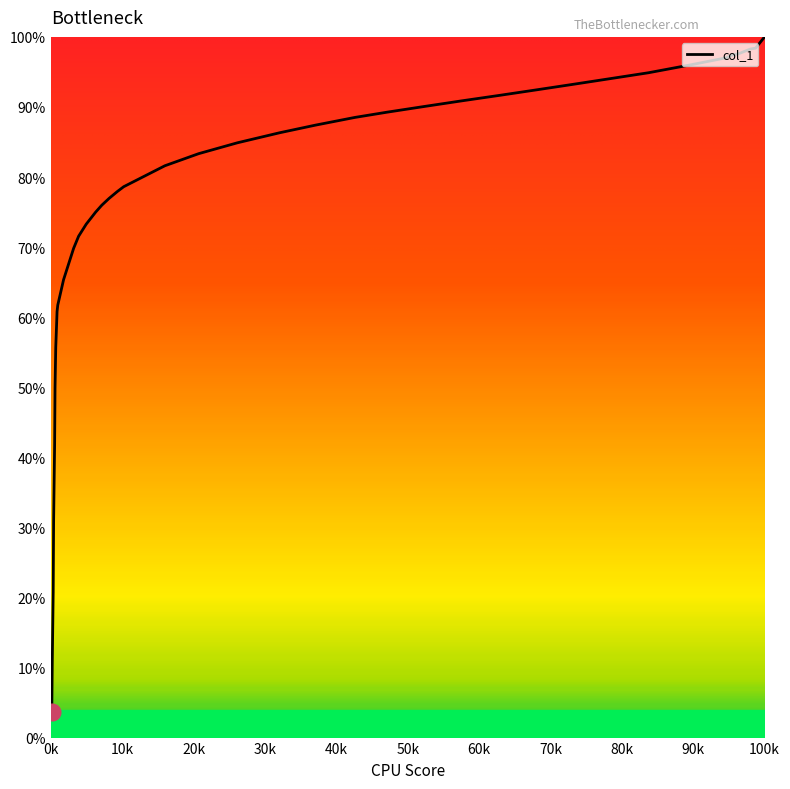

What is the difference between the maximum and minimum values?

96.4